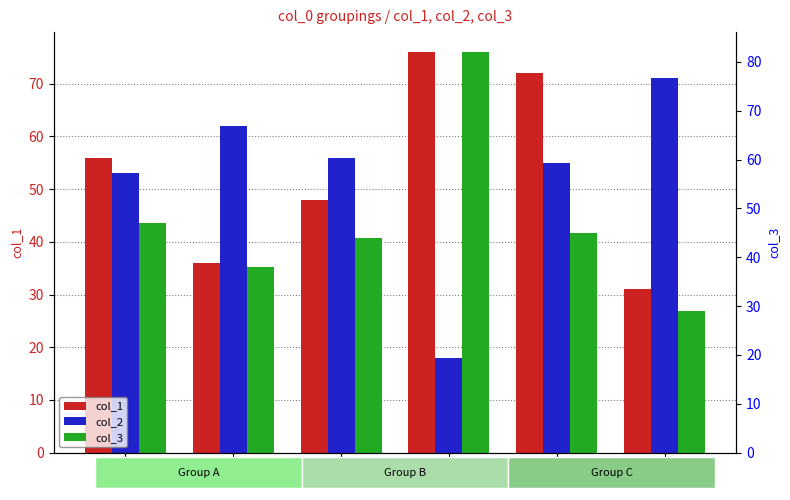

Is the value of col_3 at 24 greater than the value of col_2 at 24?

Yes